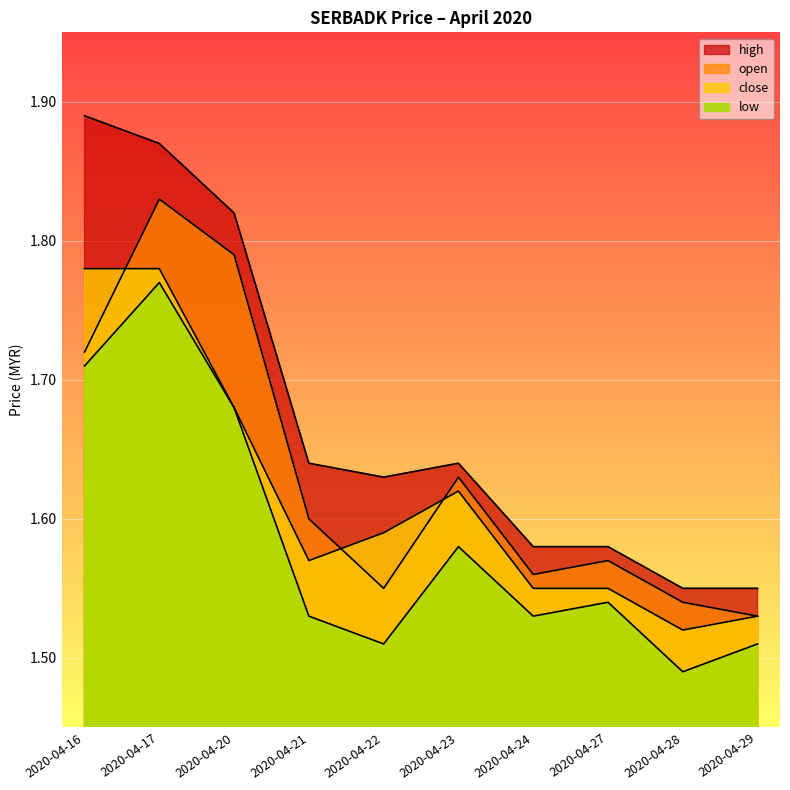

At which category does low reach its first local valley?

2020-04-22